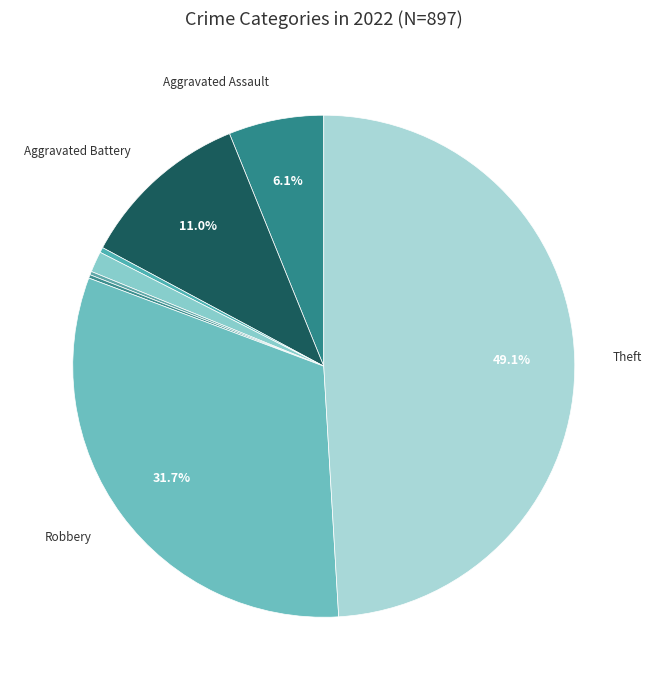

Is there any slice that represents more than half of the pie?

No